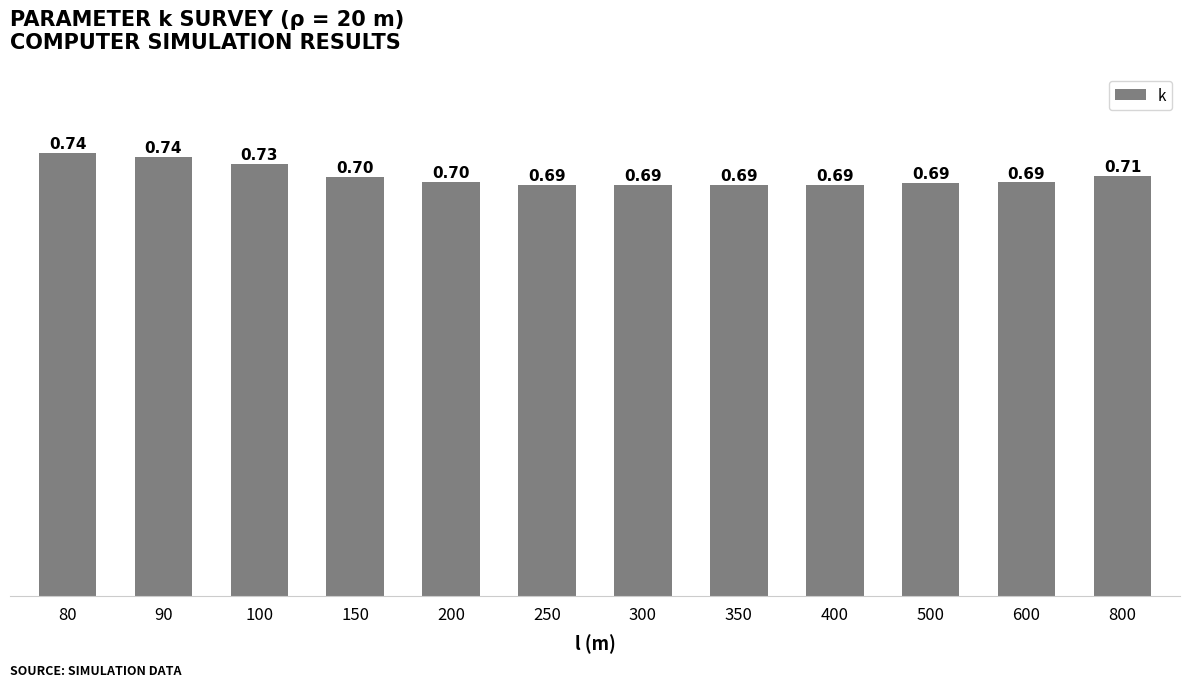

What is the average value?

0.7